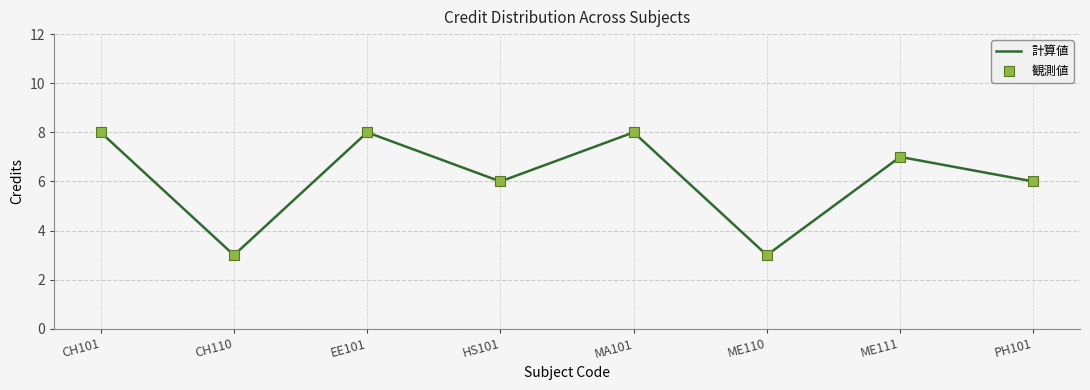

What is the difference between the second highest and second lowest values?

5